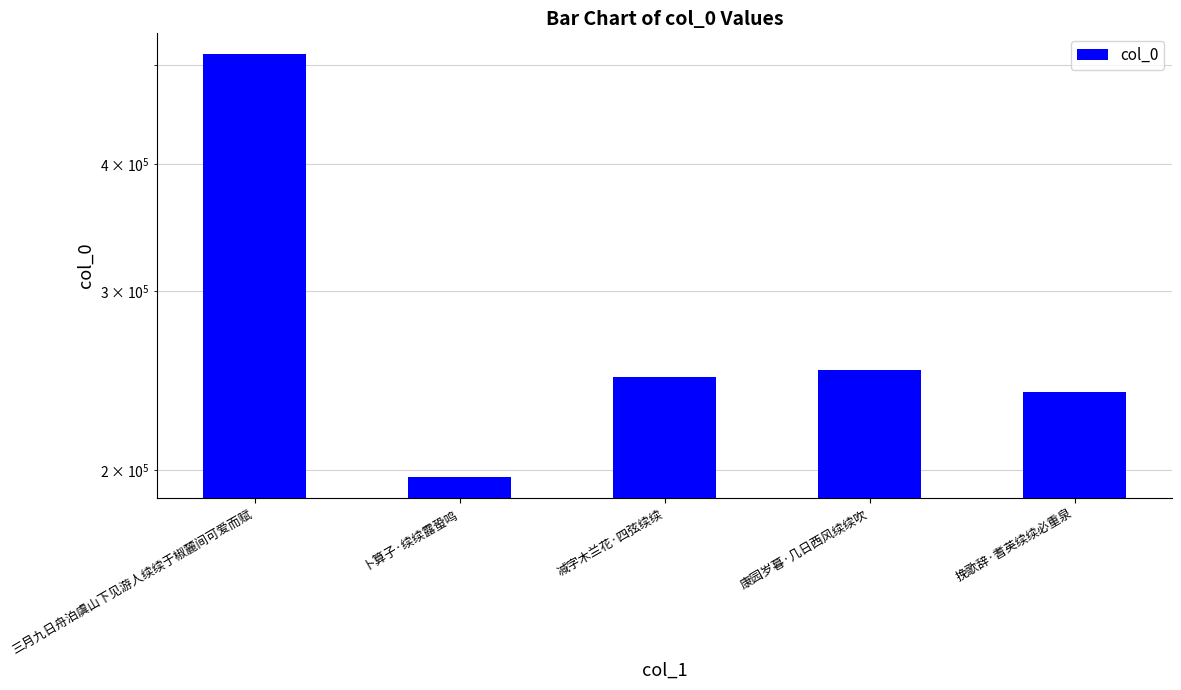

List the labels in order of value, largest first.

三月九日舟泊虞山下见游人续续于椒麓间可爱而赋, 康园岁暮·几日西风续续吹, 减字木兰花·四弦续续, 挽歌辞·耆英续续必重泉, 卜算子·续续露蛩鸣